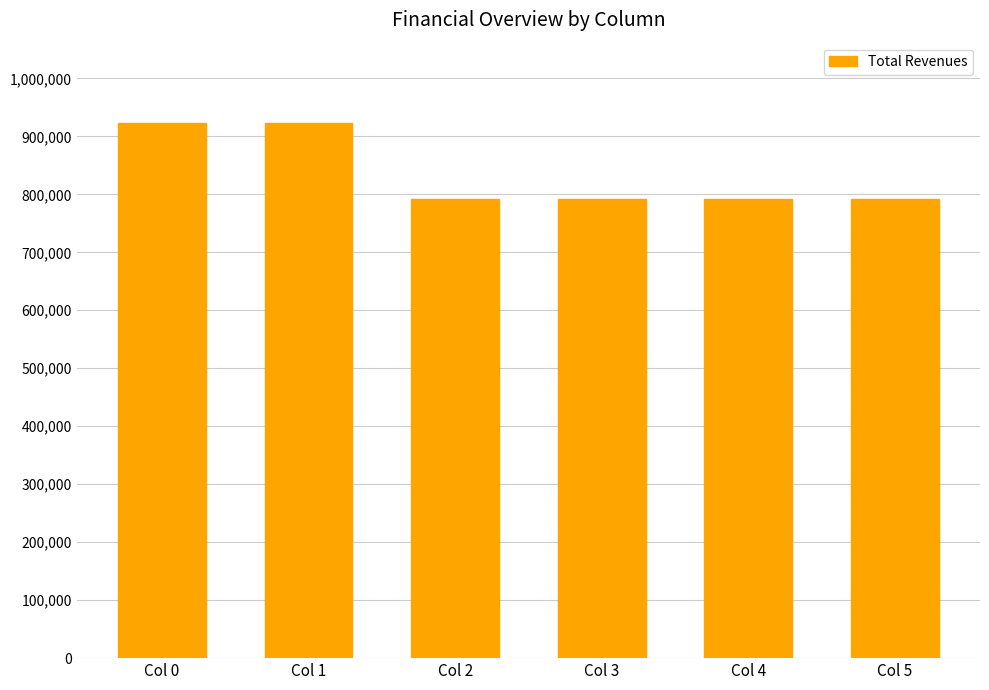

Reading left to right, list all the values displayed in this chart.

923149.5	923149.5	792166.4	792166.4	792166.4	792166.4